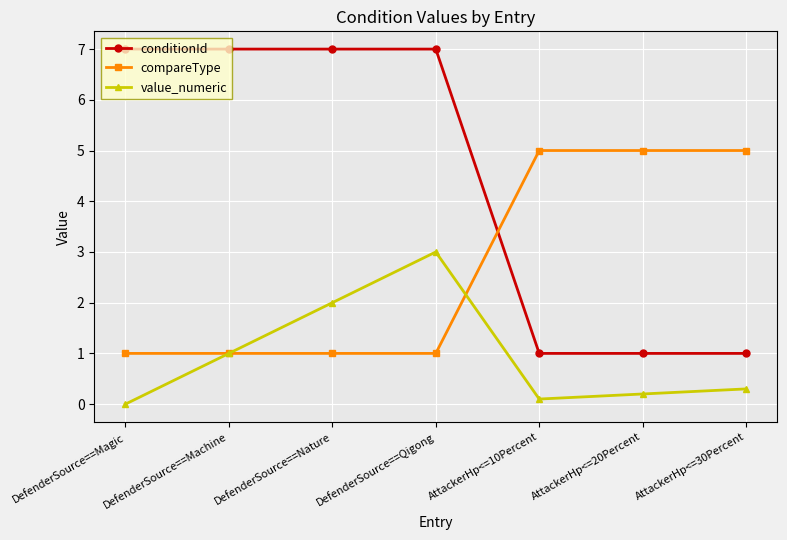

After their last crossing, which series has the higher values: value_numeric or compareType?

compareType